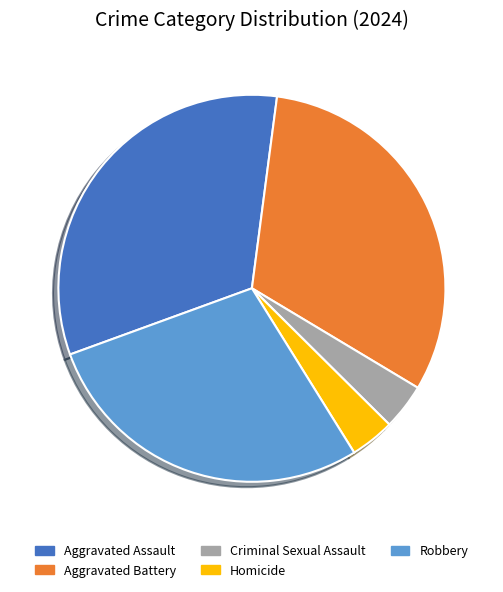

Count the number of slices in the pie.

5